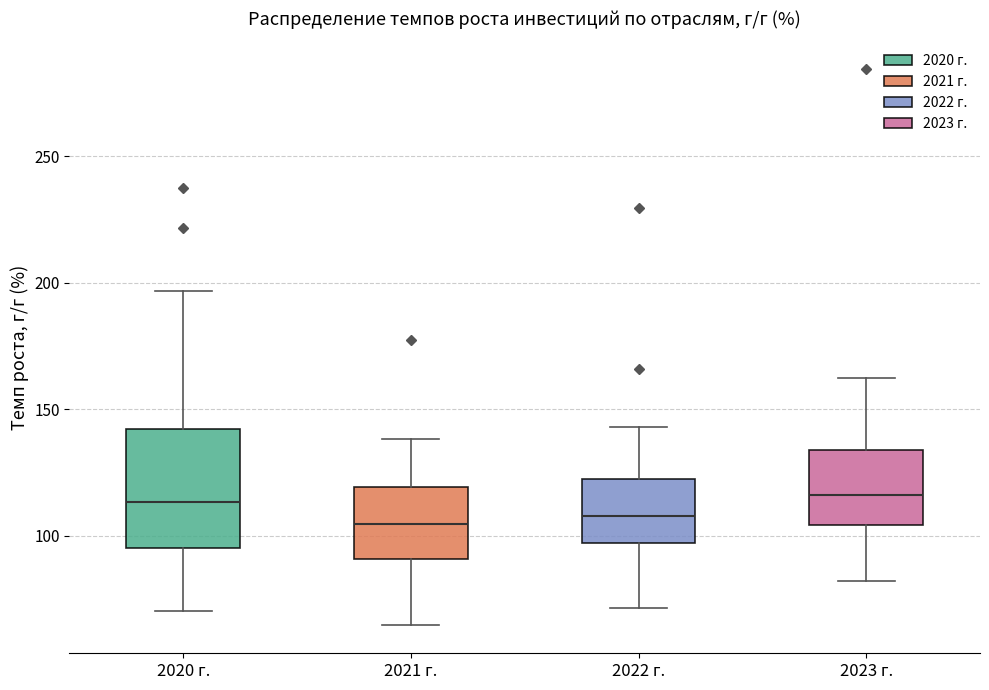

Reading left to right, read every box against the y-axis: the position of its median line, the range the box covers, and the ends of its whiskers. The values are not printed on the chart, so give them approximately, as read against the axis.

2020 г.: median 115, box 95 to 140, whiskers 70 to 195
2021 г.: median 105, box 90 to 120, whiskers 65 to 140
2022 г.: median 110, box 95 to 120, whiskers 70 to 145
2023 г.: median 115, box 105 to 135, whiskers 80 to 160